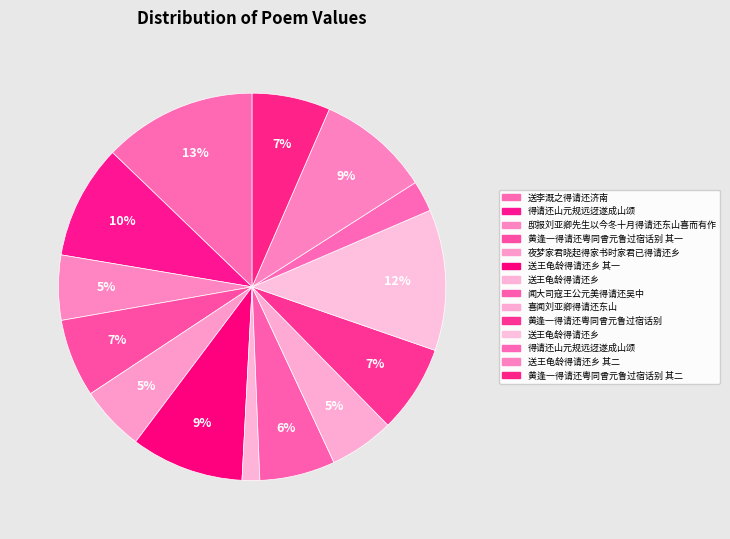

Count the number of slices in the pie.

14